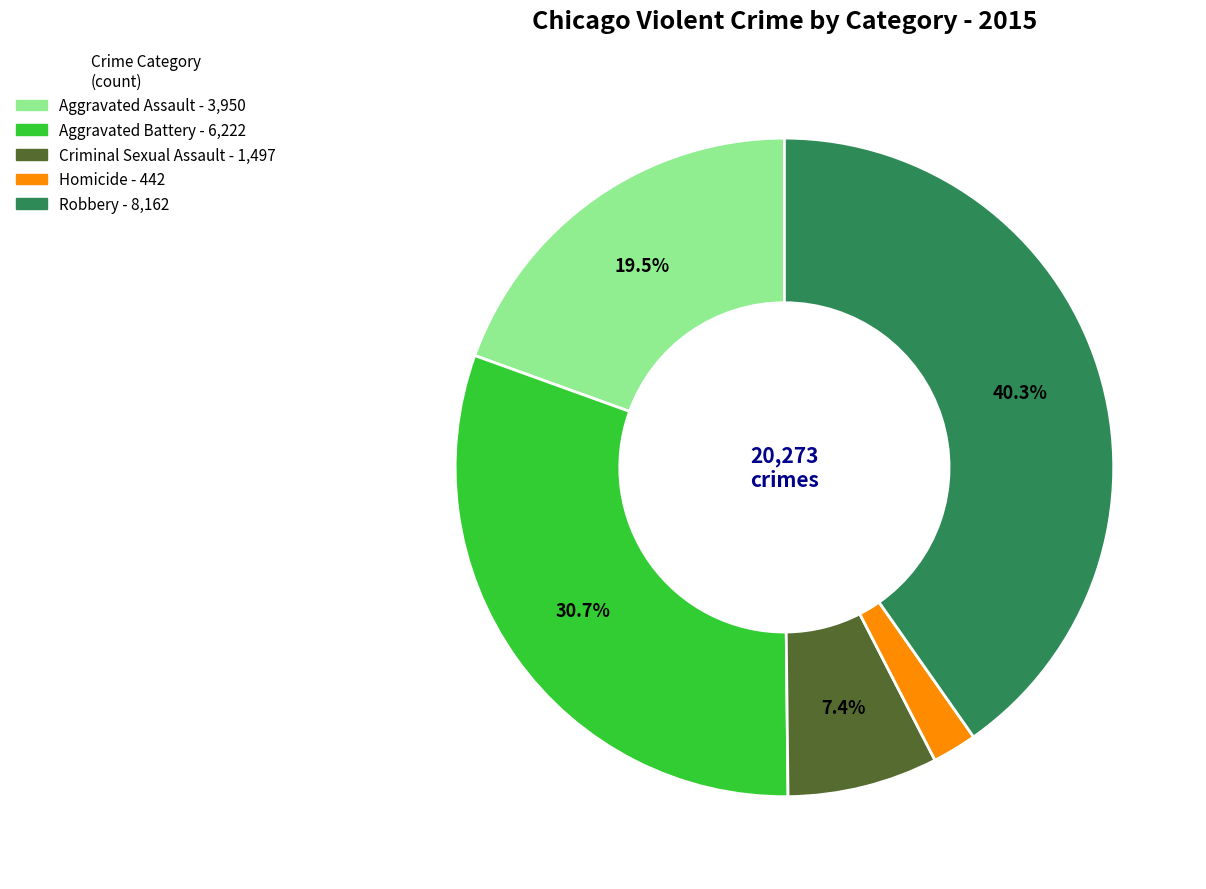

Rank the categories by value from lowest to highest.

Homicide, Criminal Sexual Assault, Aggravated Assault, Aggravated Battery, Robbery